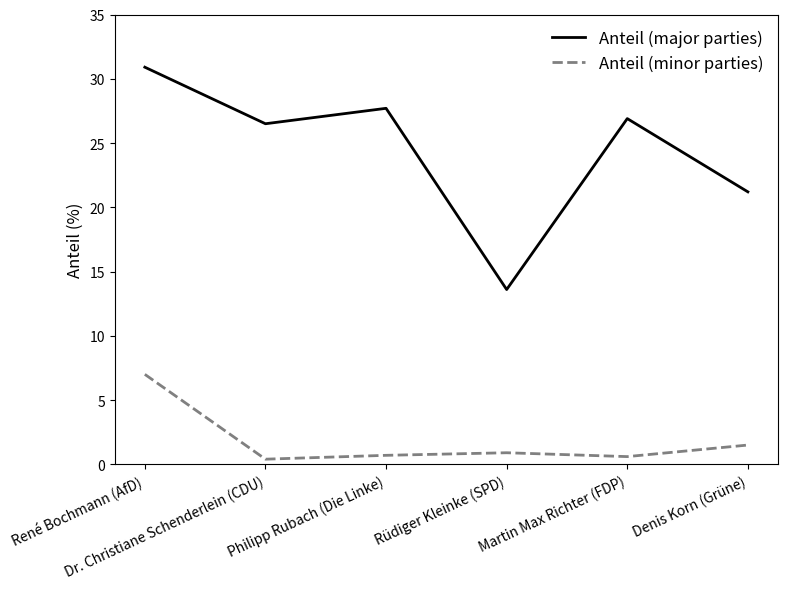

What is the minimum value for Anteil (major parties)?

13.6